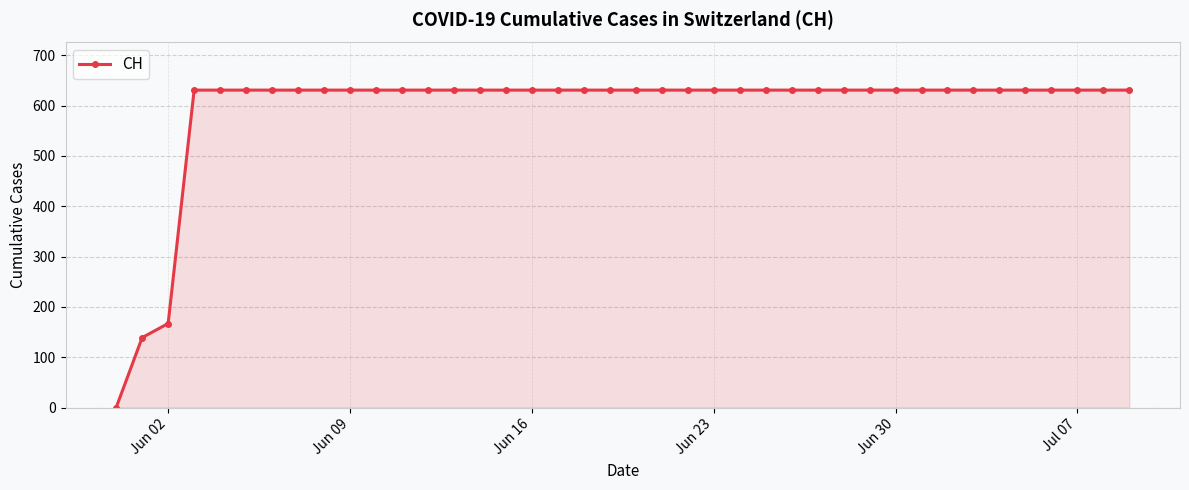

What is the greatest value displayed?

631